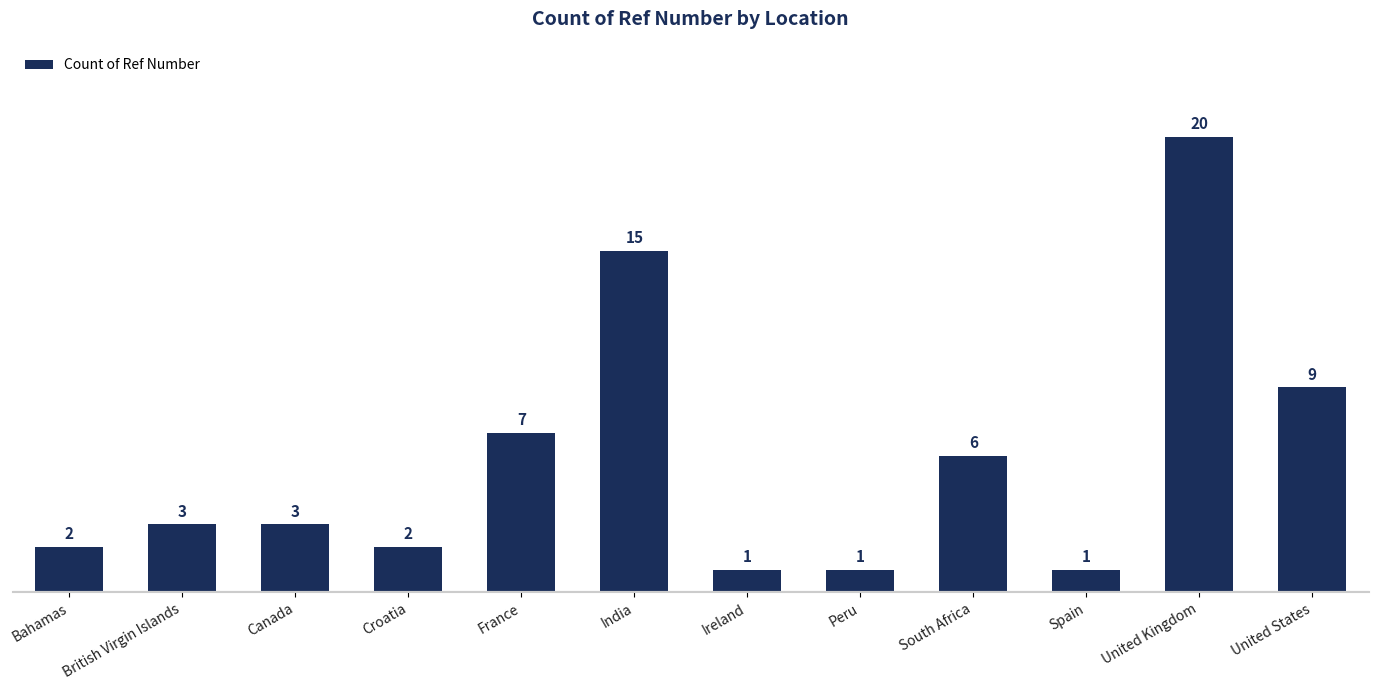

Reading left to right, extract all data points from this chart.

Bahamas=2	British Virgin Islands=3	Canada=3	Croatia=2	France=7	India=15	Ireland=1	Peru=1	South Africa=6	Spain=1	United Kingdom=20	United States=9